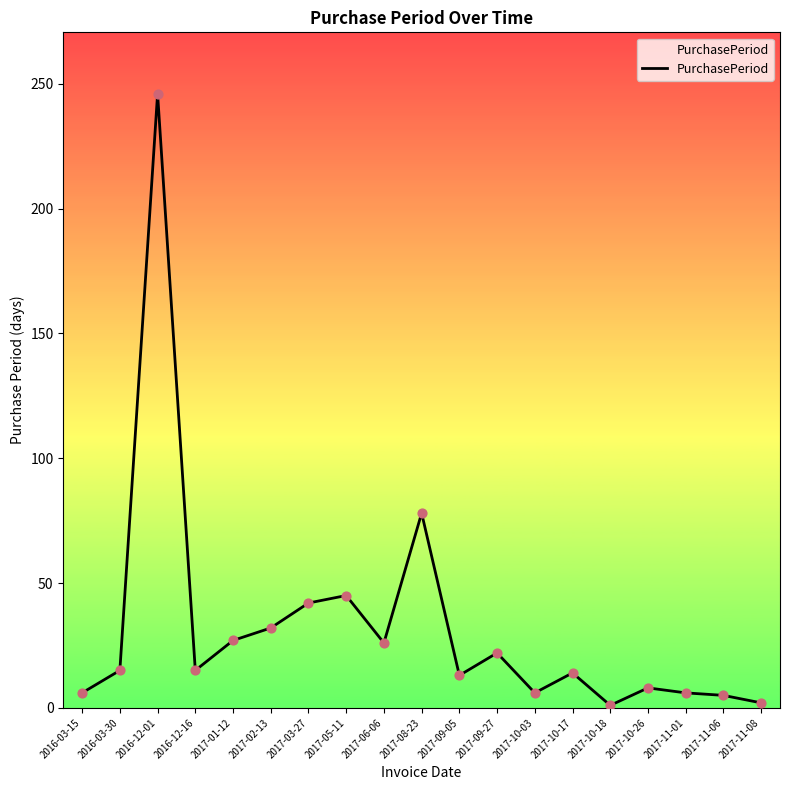

What is the change in value from 2017-03-27 to 2017-10-18?

-41